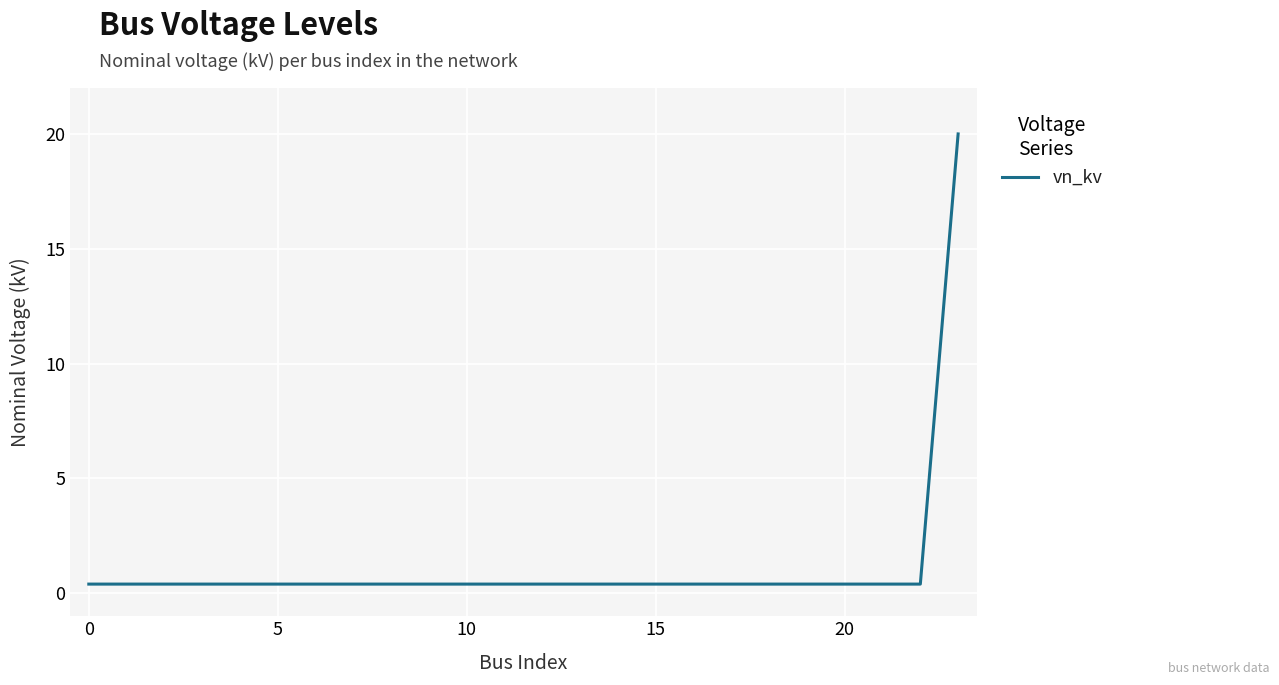

How many categories are shown in the chart?

24